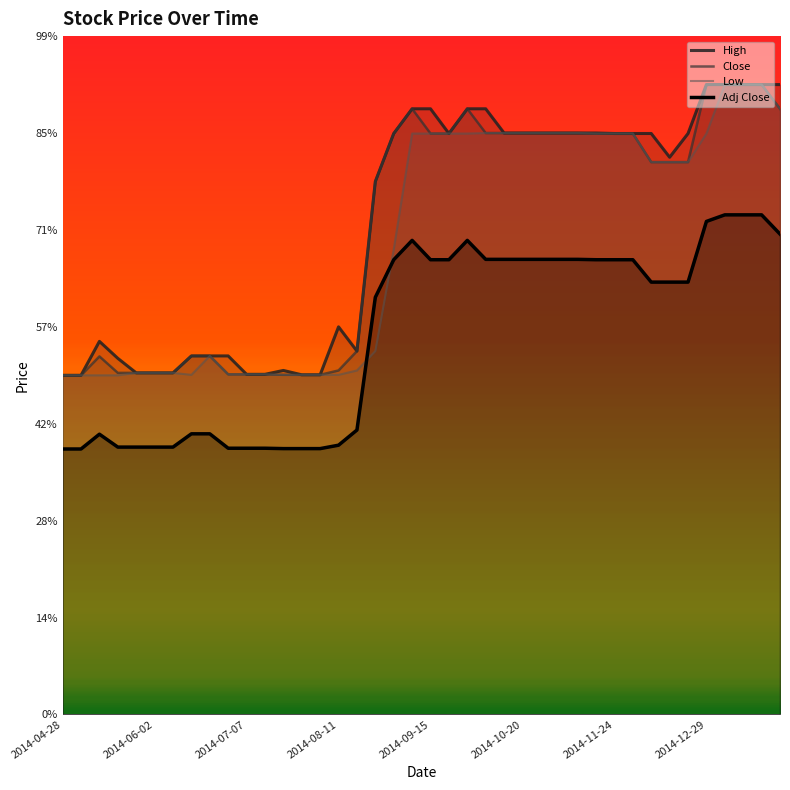

What are all the series names shown in the legend?

High, Close, Low, Adj Close